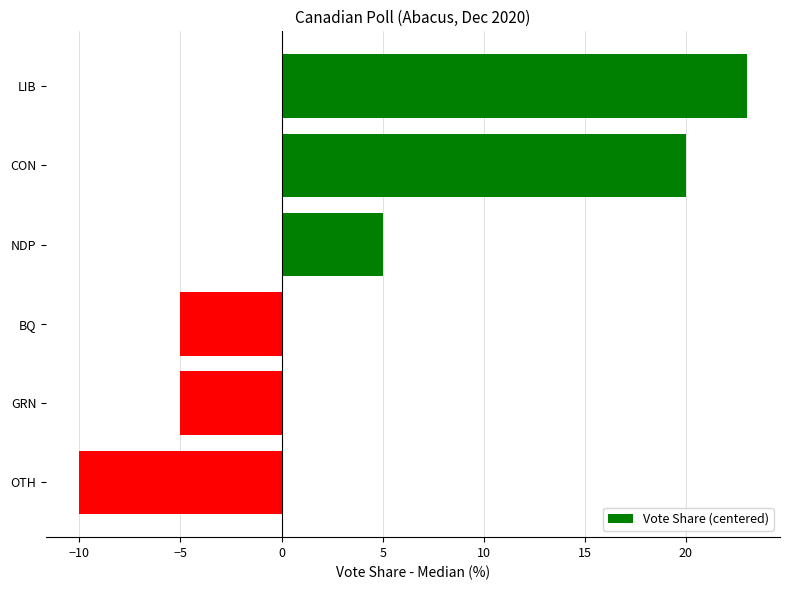

The chart shows a value of -5 at GRN. True or false?

True